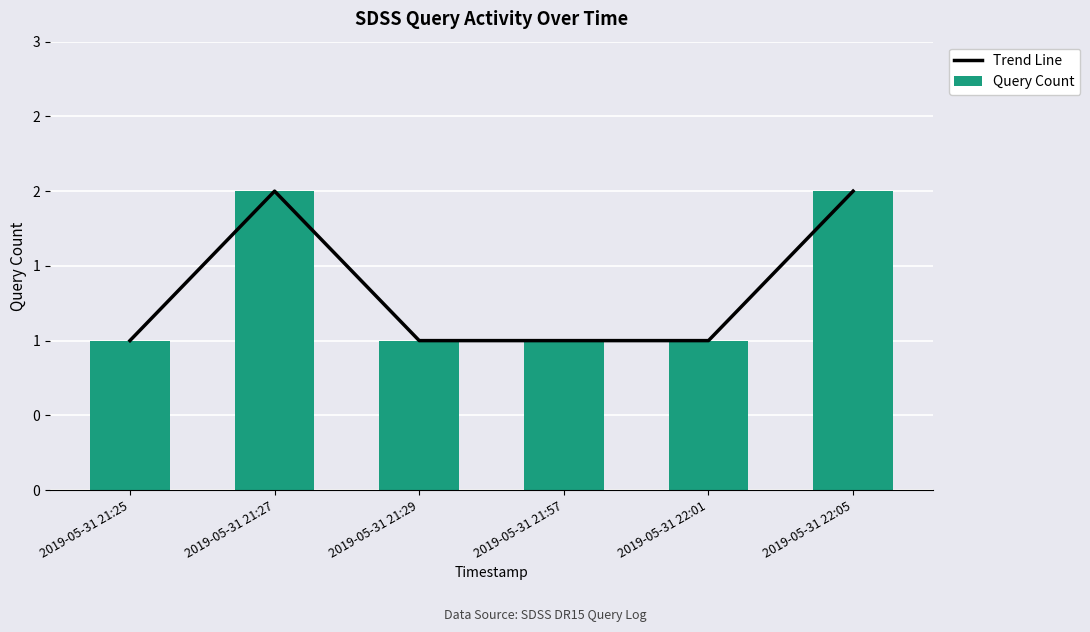

The value of Query Count at 2019-05-31 22:01 is 1. True or false?

True